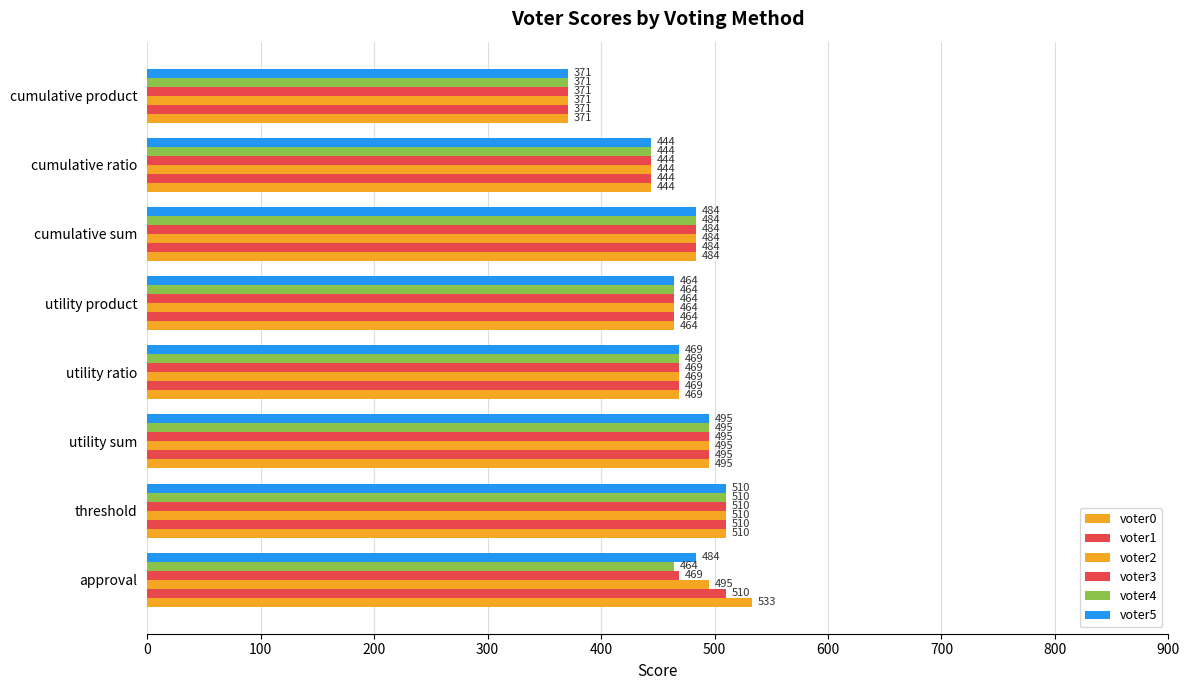

How many series are shown in this chart?

6